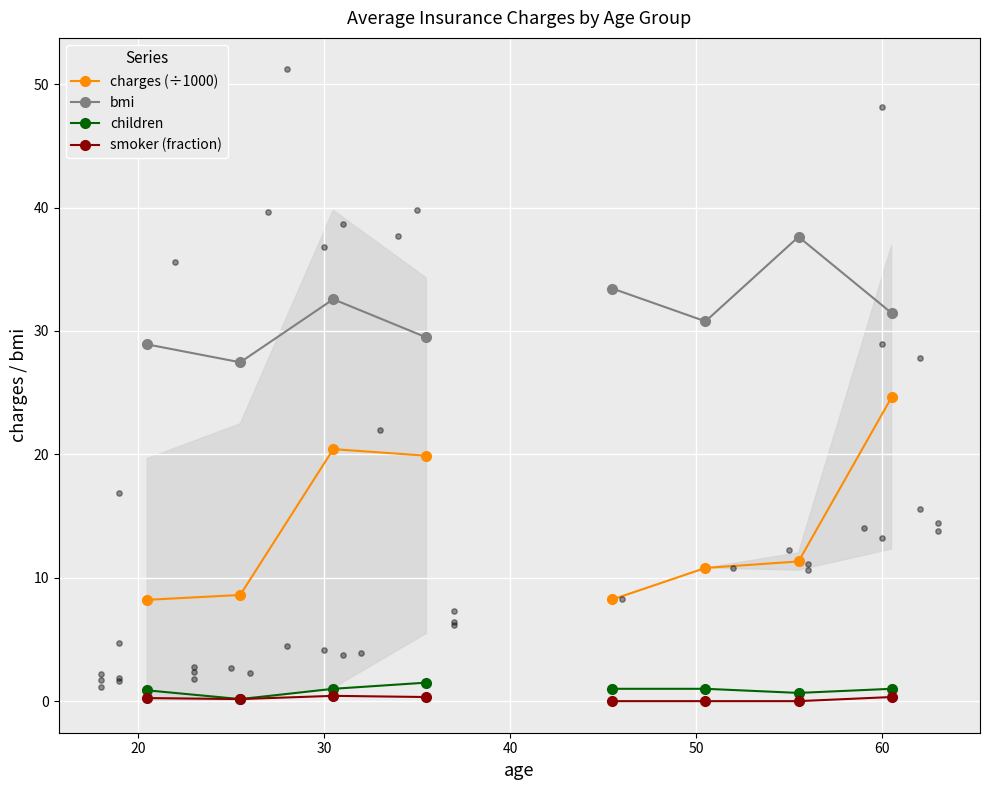

What are all the series names shown in the legend?

charges (÷1000), bmi, children, smoker (fraction)